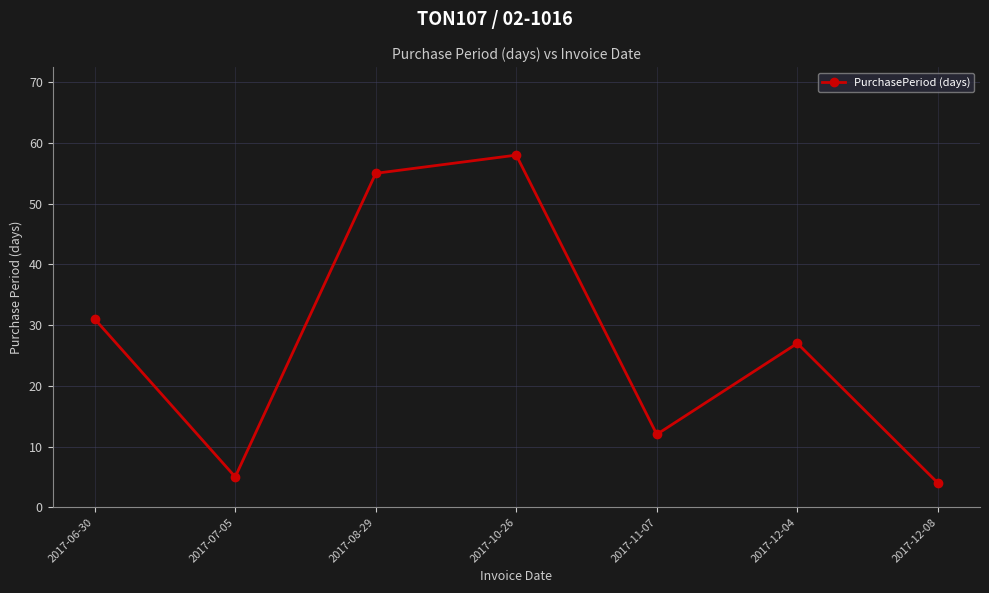

What is the label of the 1st point from the left?

2017-06-30